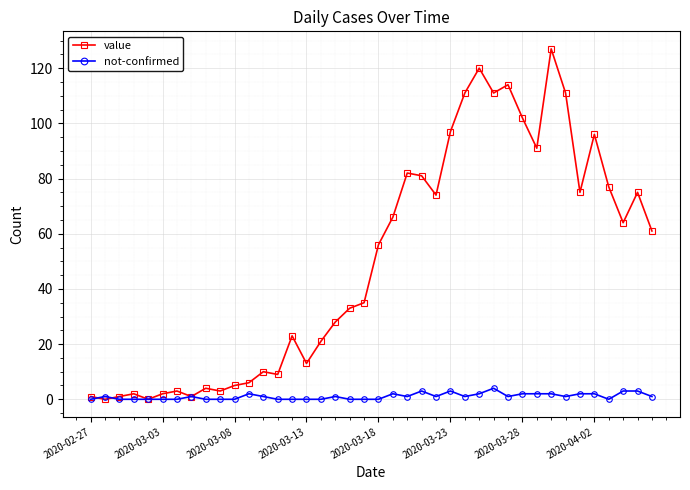

Which series has the largest range (max minus min)?

value